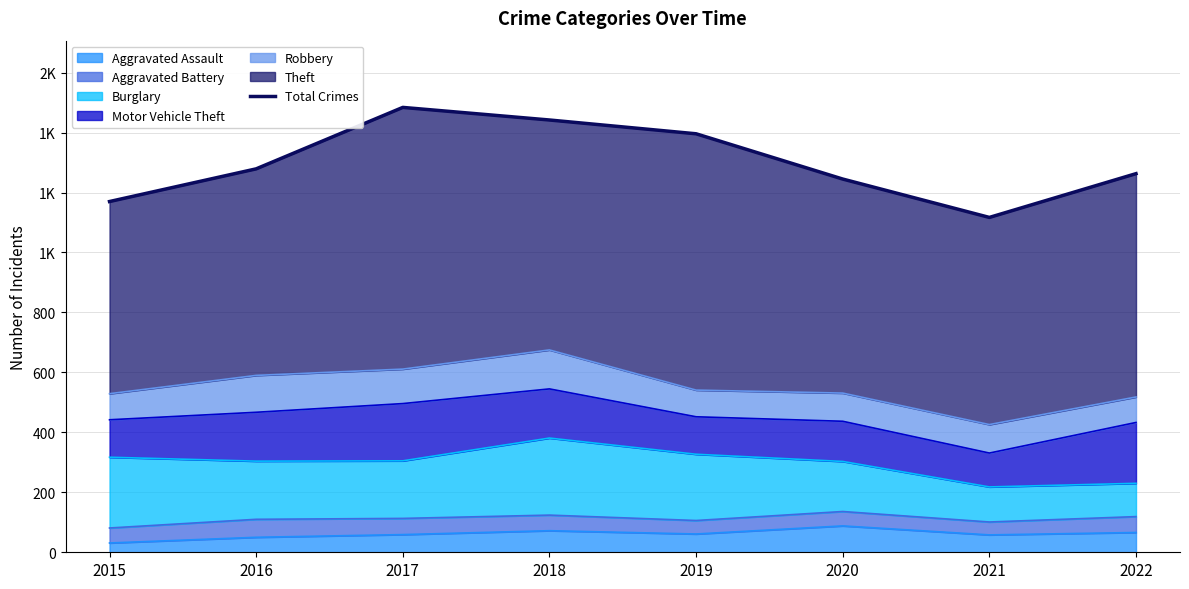

What is the change in value from 2016 to 2018?

+163